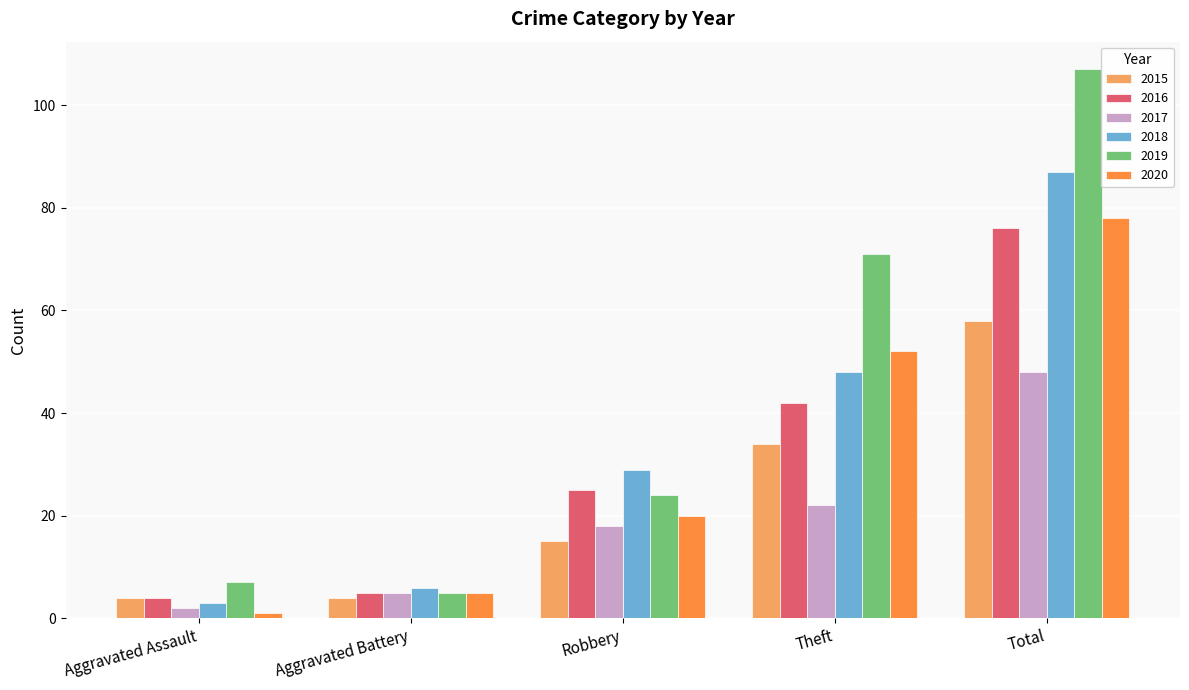

What is the difference between the second highest and minimum values in the 2016 series?

38